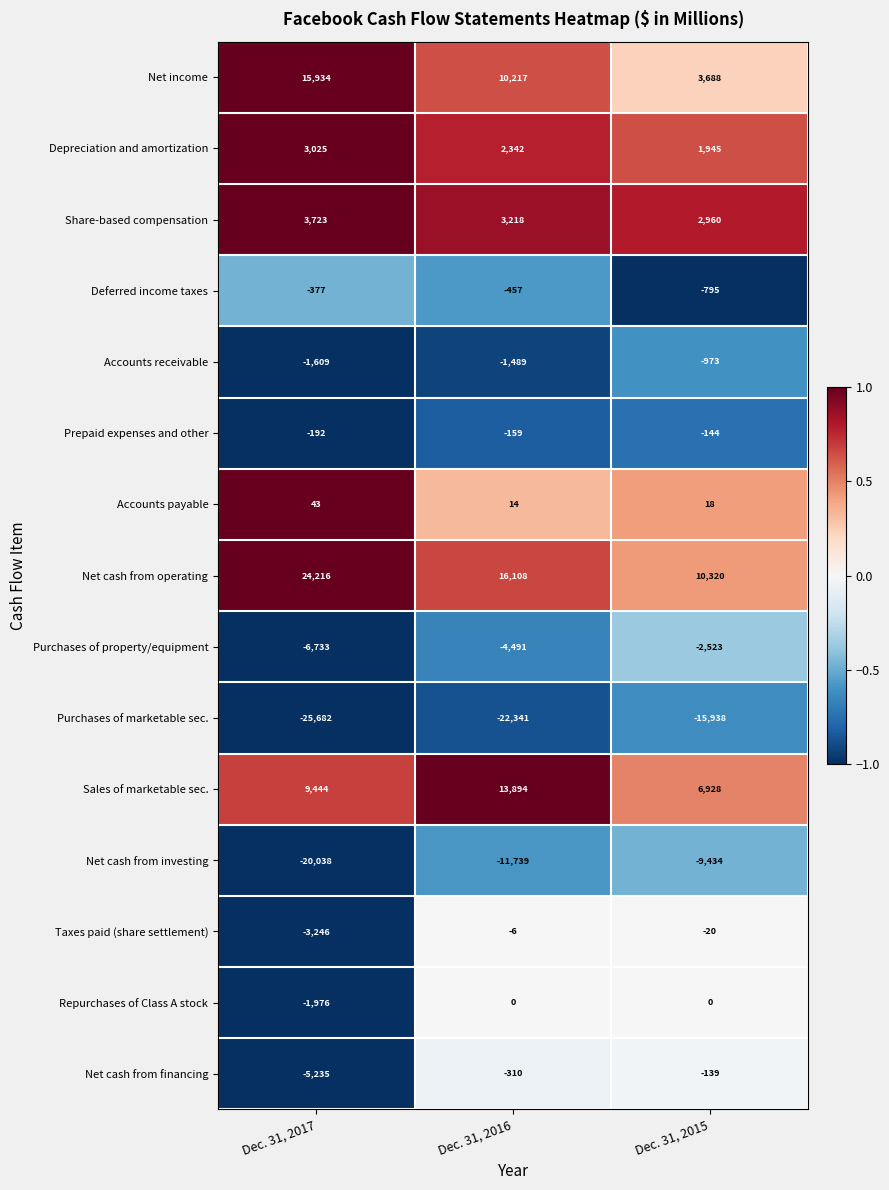

Which series has the widest spread of values?

Net cash from operating